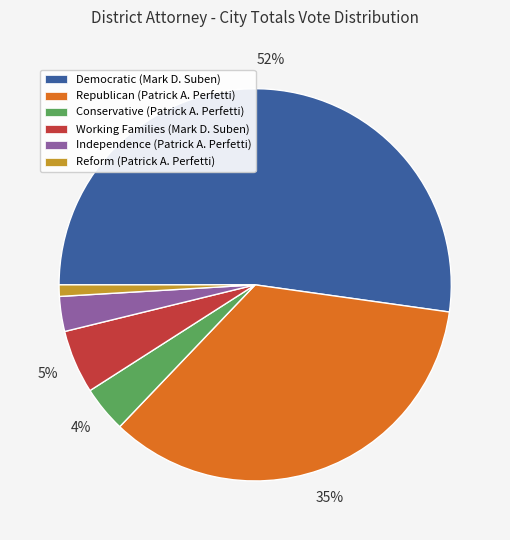

Rank the categories by value from lowest to highest.

Reform (Patrick A. Perfetti), Independence (Patrick A. Perfetti), Conservative (Patrick A. Perfetti), Working Families (Mark D. Suben), Republican (Patrick A. Perfetti), Democratic (Mark D. Suben)